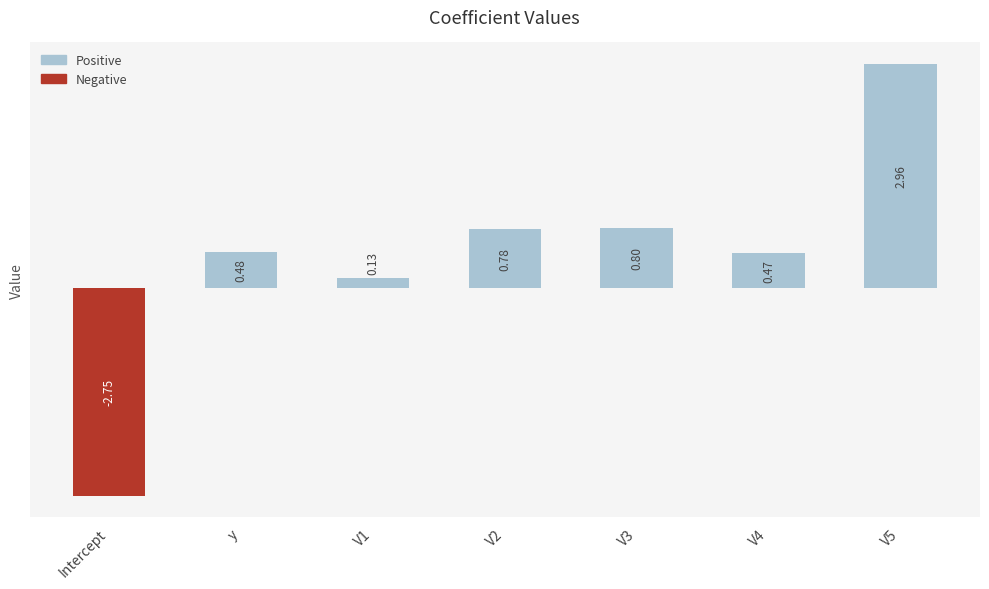

Which label corresponds to the smallest value in the chart?

Intercept